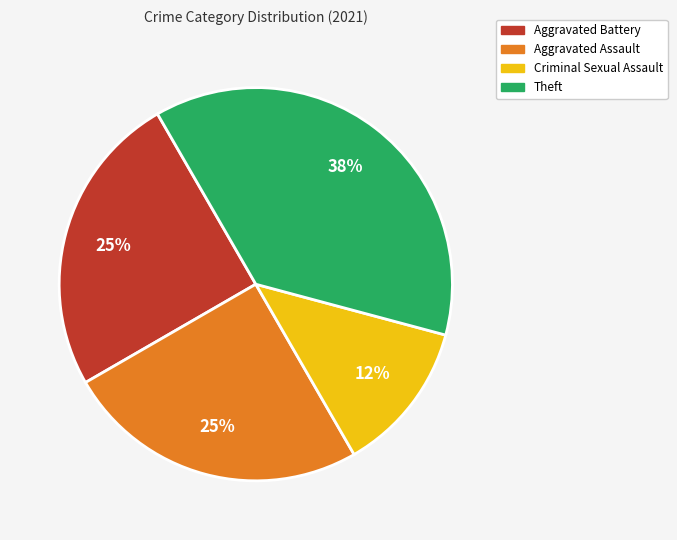

Which category has the smallest portion of the pie?

Criminal Sexual Assault